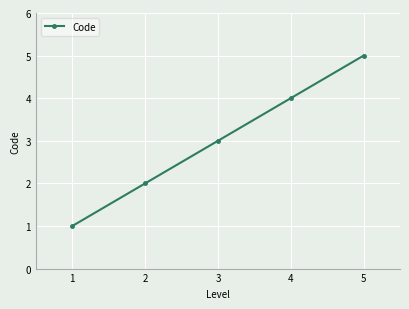

True or false: there are more than 0 points higher than both neighbors.

False